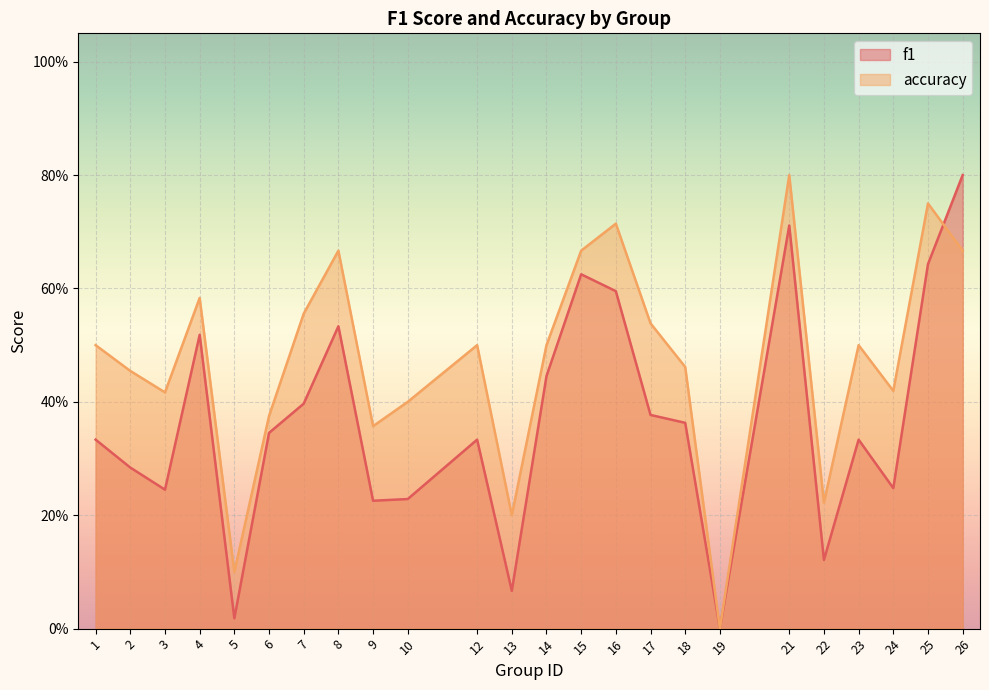

Reading left to right, list all the values displayed in this chart.

f1: 0.3	0.3	0.2	0.5	0.0	0.3	0.4	0.5	0.2	0.2	0.3	0.1	0.4	0.6	0.6	0.4	0.4	0.0	0.7	0.1	0.3	0.2	0.6	0.8
accuracy: 0.5	0.5	0.4	0.6	0.1	0.4	0.6	0.7	0.4	0.4	0.5	0.2	0.5	0.7	0.7	0.5	0.5	0.0	0.8	0.2	0.5	0.4	0.8	0.7